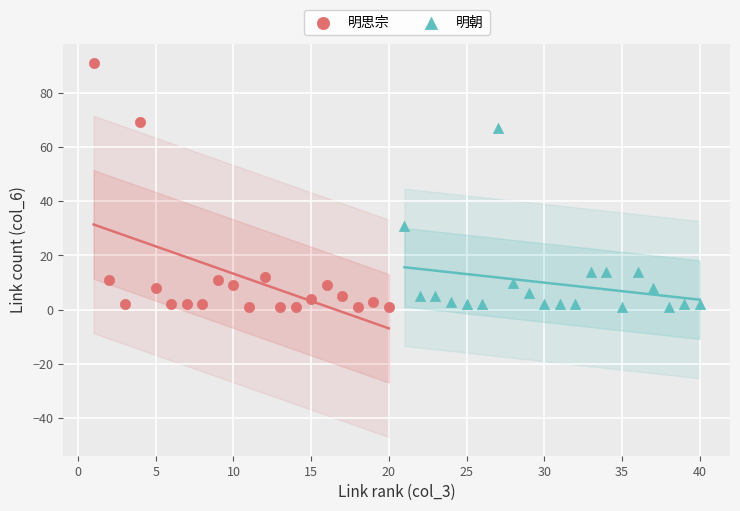

Which series has the largest Y range (max minus min)?

明思宗